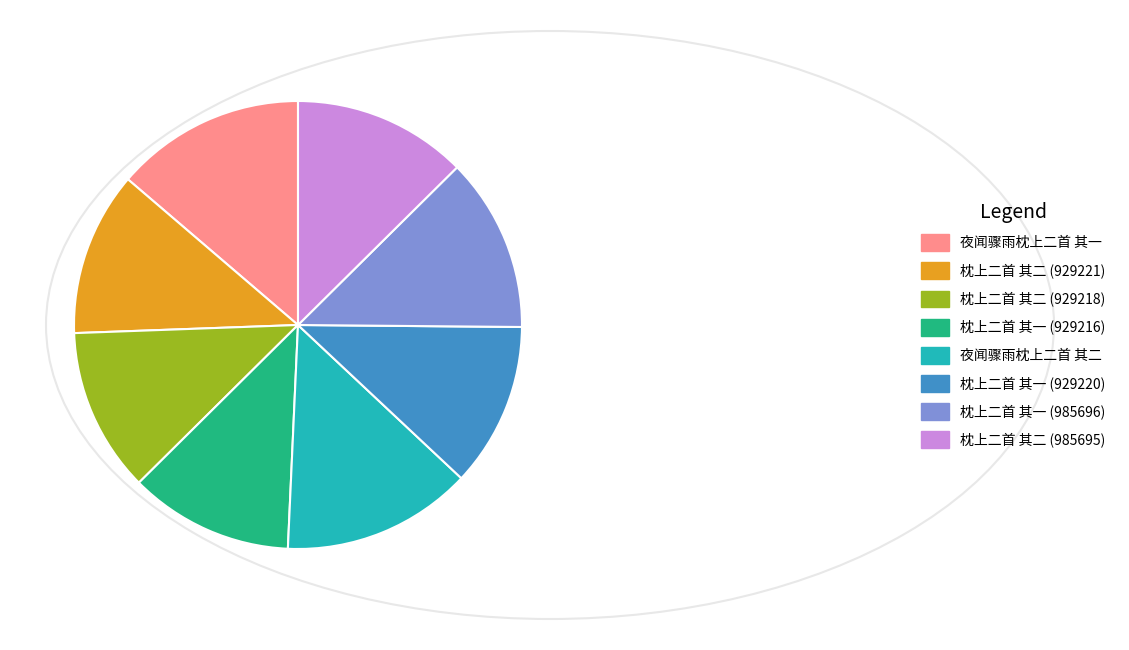

What is the ratio of the value at 枕上二首 其一 (929216) to the value at 枕上二首 其一 (929220)?

1.0